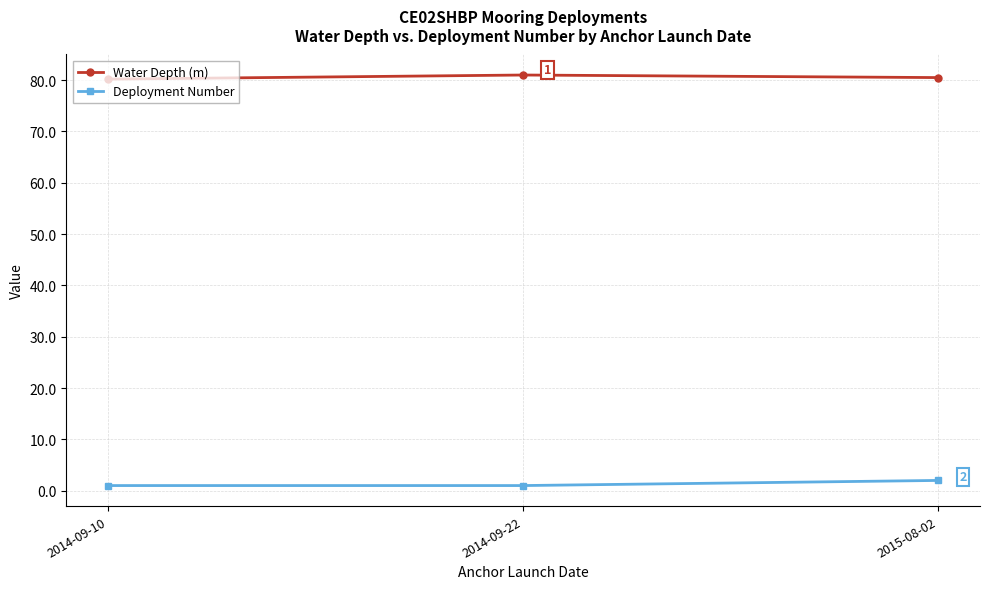

What are all the series names shown in the legend?

Water Depth (m), Deployment Number